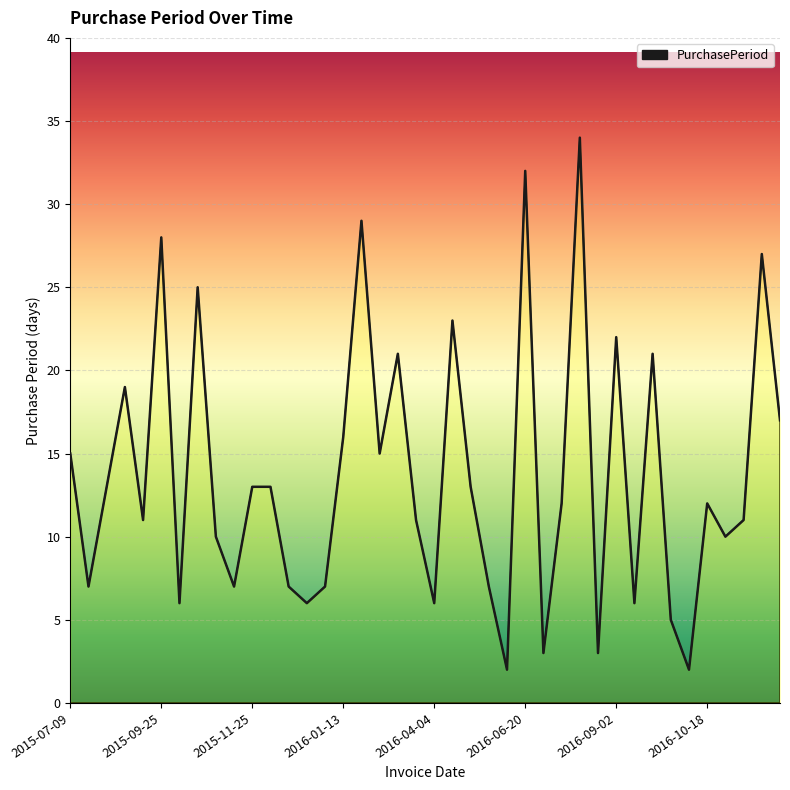

What is the difference between the maximum and minimum values?

32